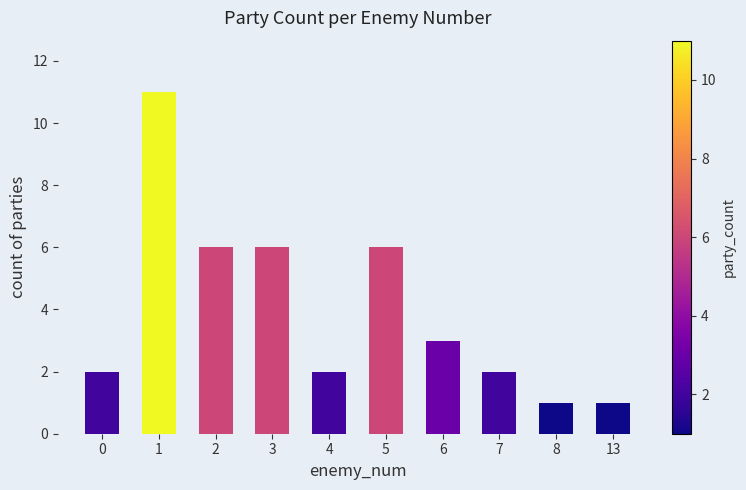

What is the difference between the maximum and minimum values?

10